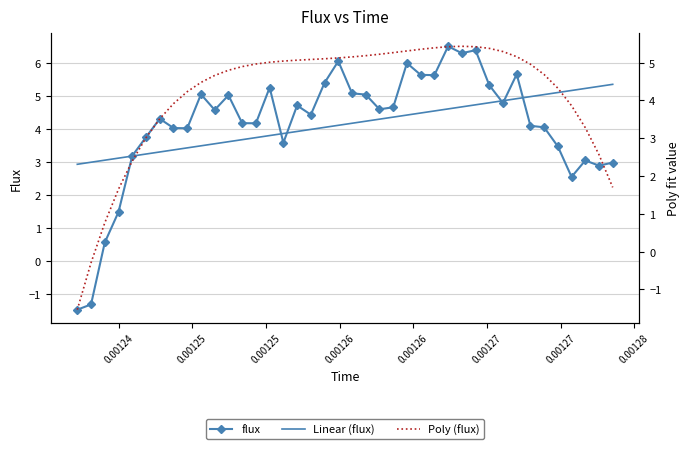

How many series are shown in this chart?

3